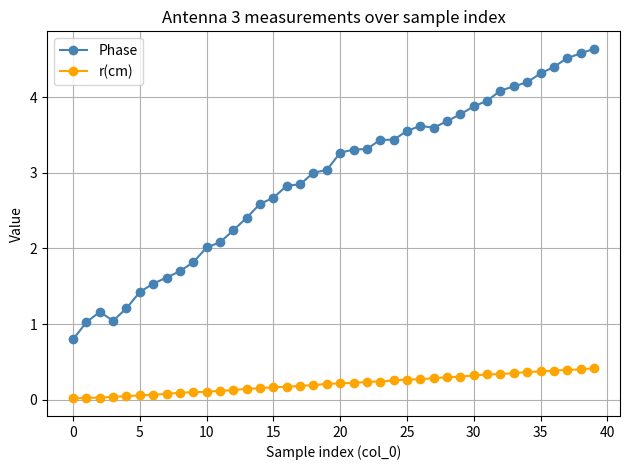

True or false: Phase has more than 0 points higher than both neighbors.

True